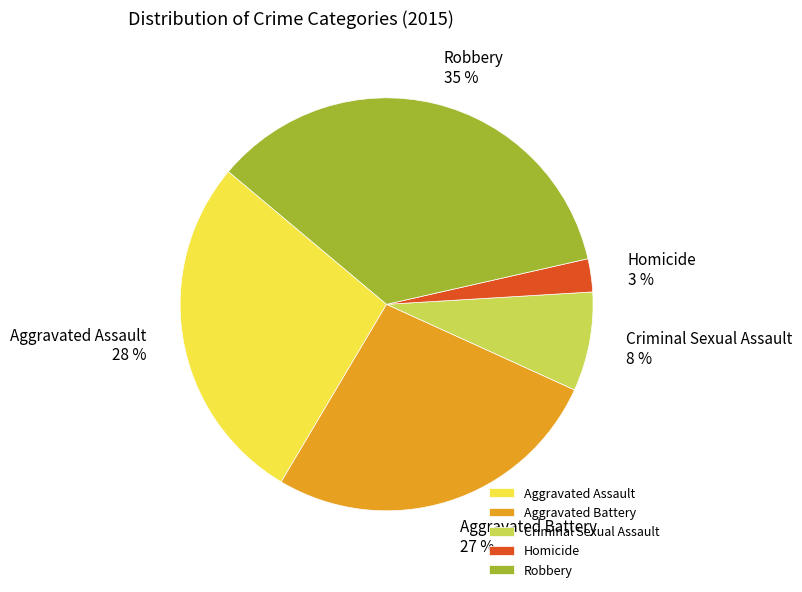

To the nearest percent, what percentage of the pie is Homicide?

3%